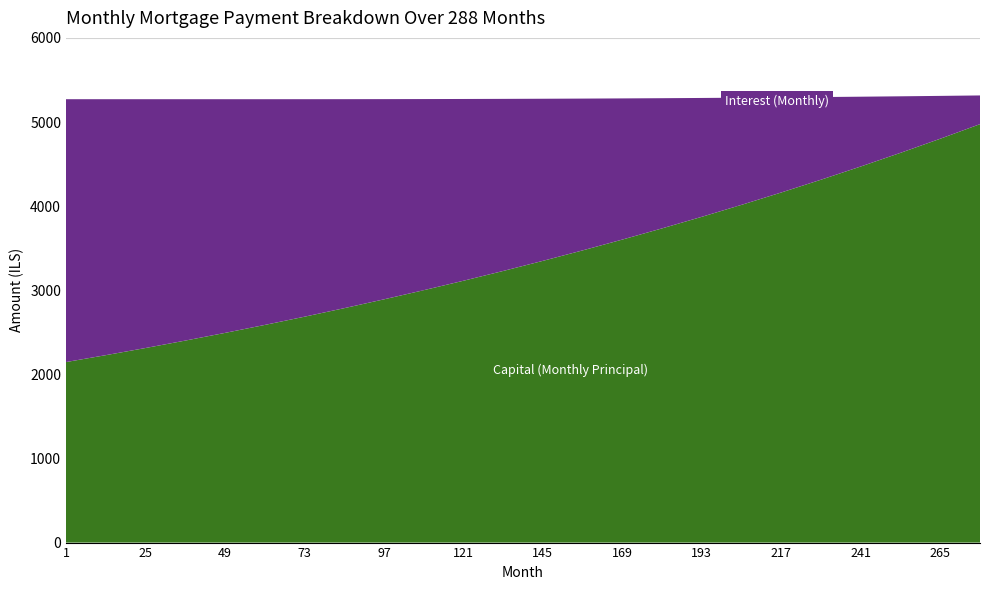

Reading left to right, list all the values displayed in this chart.

Capital (Monthly Principal): 2146.1	2227.9	2312.9	2401.2	2492.6	2587.2	2685.2	2786.6	2891.6	3000.2	3112.6	3228.9	3349.2	3473.7	3602.3	3735.4	3873.0	4015.2	4162.2	4314.2	4471.2	4633.5	4801.2	4974.5
Interest (Monthly): 3125.0	3043.1	2958.1	2869.9	2778.4	2683.8	2586.0	2484.9	2380.4	2272.5	2161.1	2046.1	1927.3	1804.7	1678.2	1547.6	1412.9	1273.9	1130.4	982.4	829.6	672.0	509.3	341.3